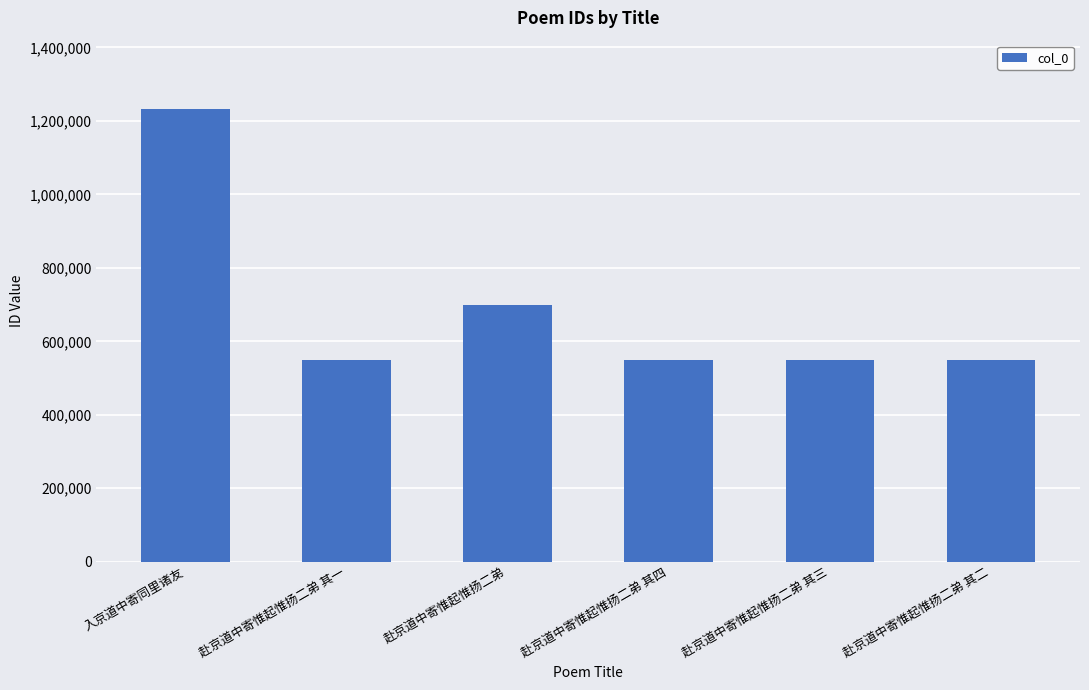

What is the change in value from 赴京道中寄惟起惟扬二弟 其一 to 赴京道中寄惟起惟扬二弟 其四?

+3